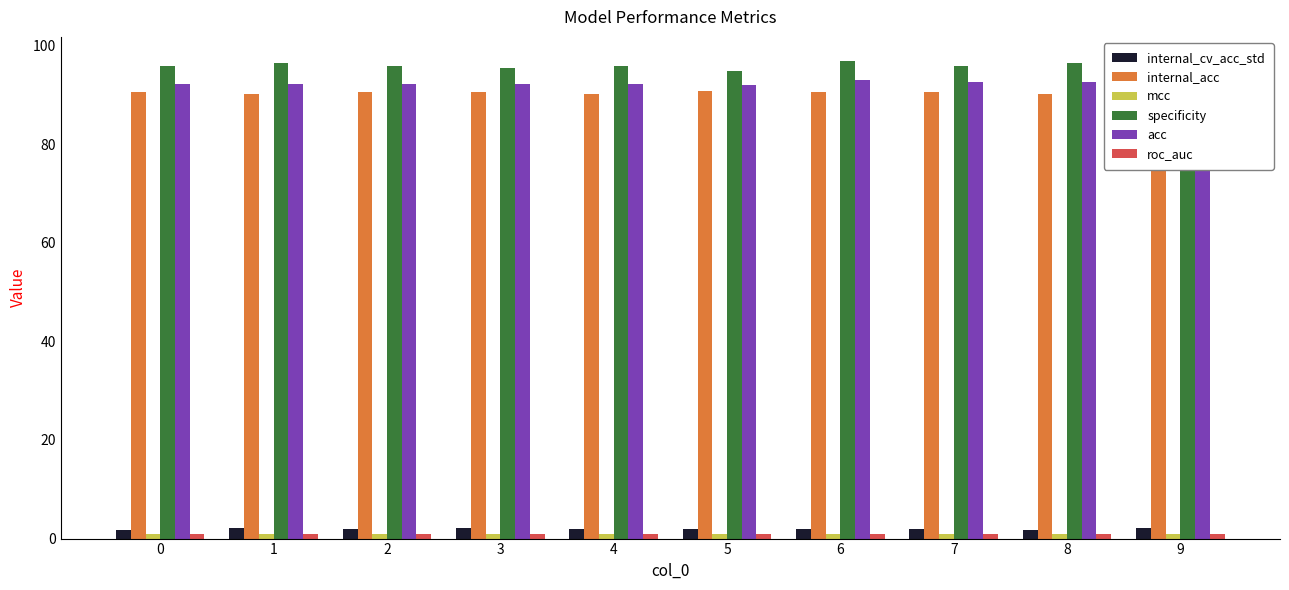

How many distinct data groups are displayed?

6